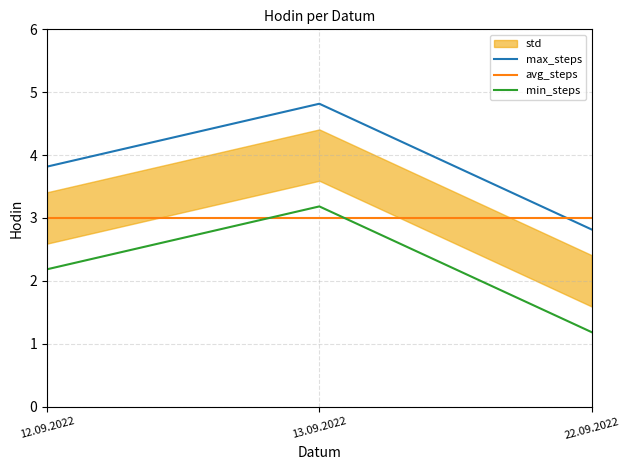

True or false: min_steps has a value of 3.2 at 13.09.2022.

True